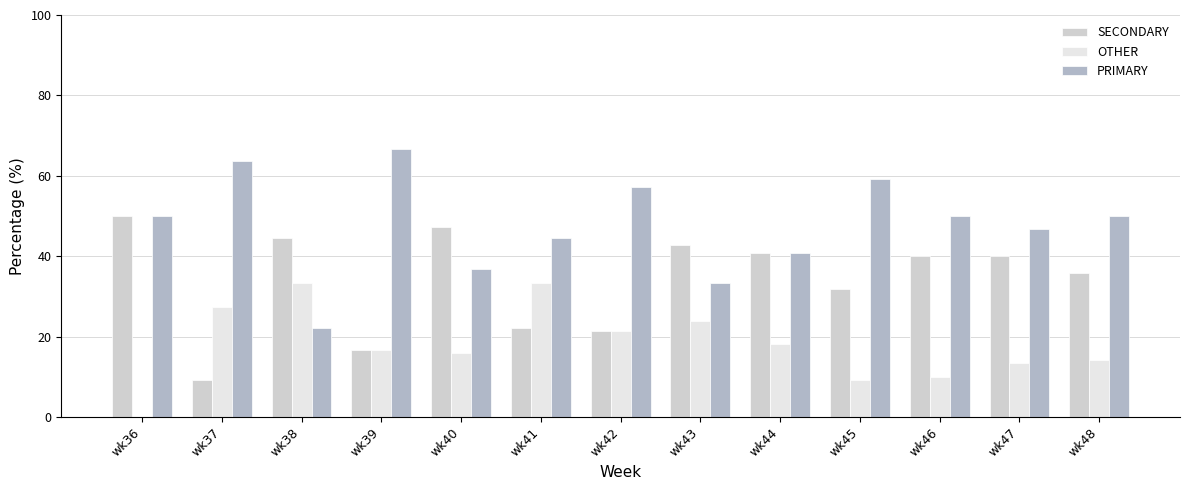

At which label is SECONDARY closest to 29?

wk45